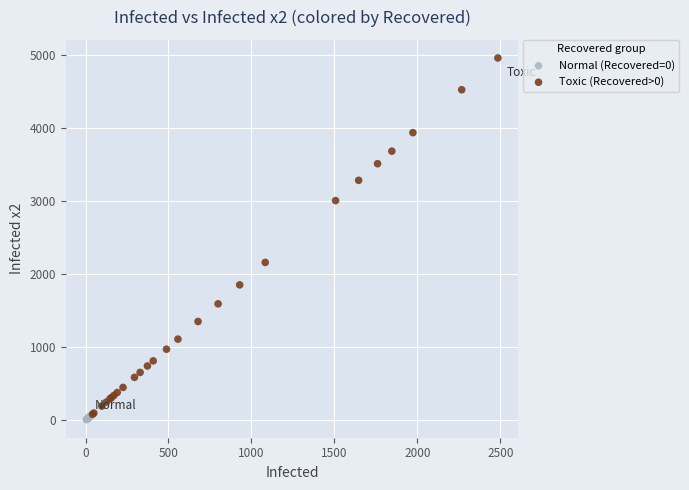

Which series reaches the minimum Y coordinate?

Normal (Recovered=0)